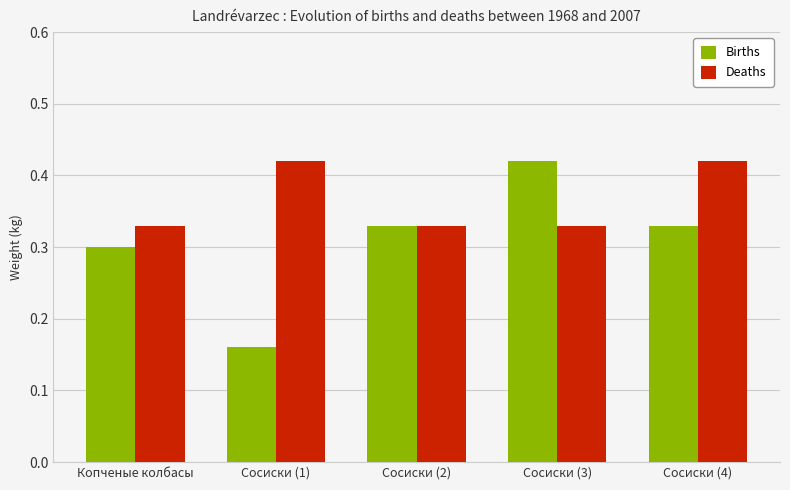

What is the sum of all Deaths values?

1.8